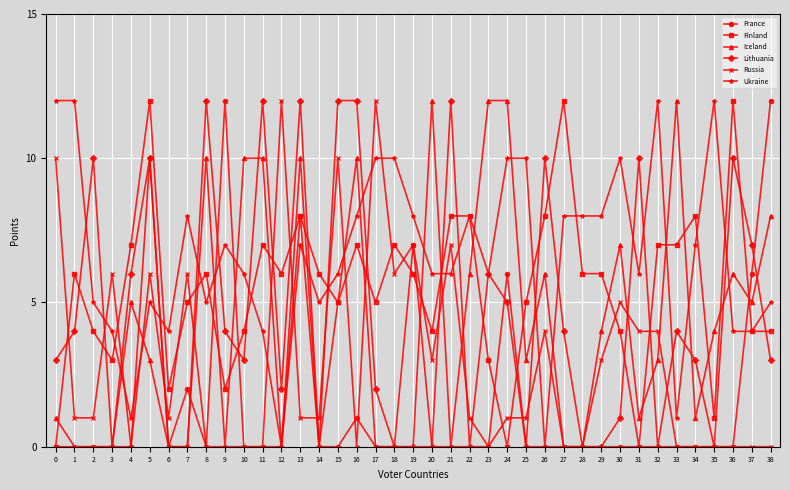

Reading left to right, list all the values displayed in this chart.

France: 0	0	0	0	0	10	0	2	0	12	0	0	0	8	0	0	1	0	0	7	0	0	0	0	6	0	0	0	0	0	0	0	0	0	0	0	0	6	12
Finland: 0	6	4	3	7	12	2	5	6	2	4	7	6	8	6	5	7	5	7	6	4	8	8	3	0	5	8	12	6	6	4	0	7	7	8	1	12	4	4
Iceland: 1	0	0	0	5	3	0	0	10	0	10	10	0	10	0	5	10	0	0	0	12	0	6	12	12	3	6	0	0	4	7	1	3	12	1	4	6	5	8
Lithuania: 3	4	10	0	6	10	0	0	12	4	3	12	2	12	0	12	12	2	0	0	0	12	0	6	5	0	10	4	0	0	1	10	0	4	3	0	10	7	3
Russia: 10	1	1	6	0	6	1	6	0	0	0	0	12	1	1	10	0	12	6	7	3	7	1	0	1	1	4	0	0	3	5	4	4	0	0	0	0	0	0
Ukraine: 12	12	5	4	1	5	4	8	5	7	6	4	0	7	5	6	8	10	10	8	6	6	8	6	10	10	0	8	8	8	10	6	12	1	7	12	4	4	5